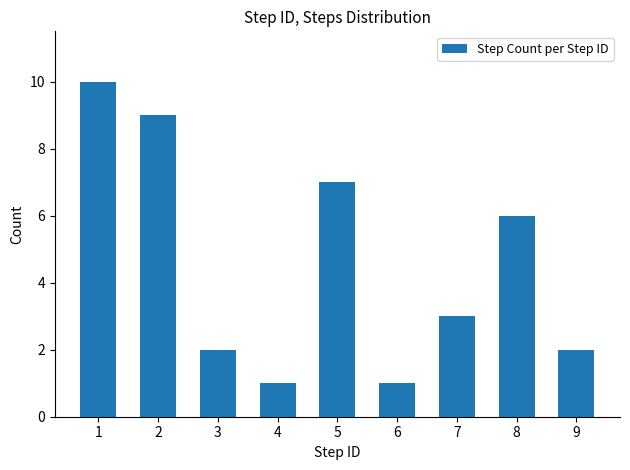

True or false: the data shows 4 at 5.

False